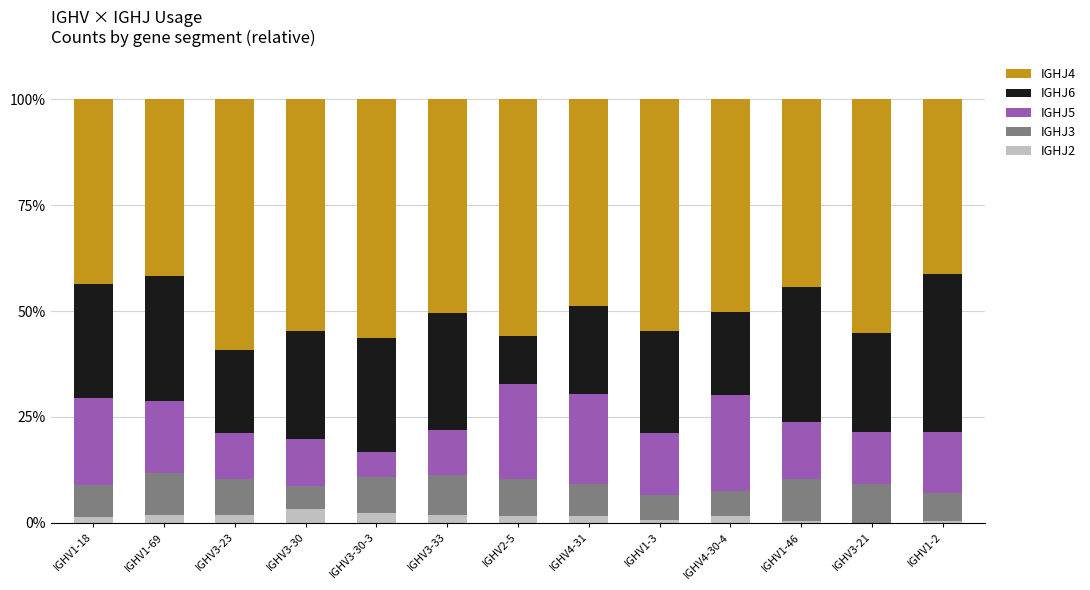

What is the total value across all series at IGHV3-30-3?

100.0